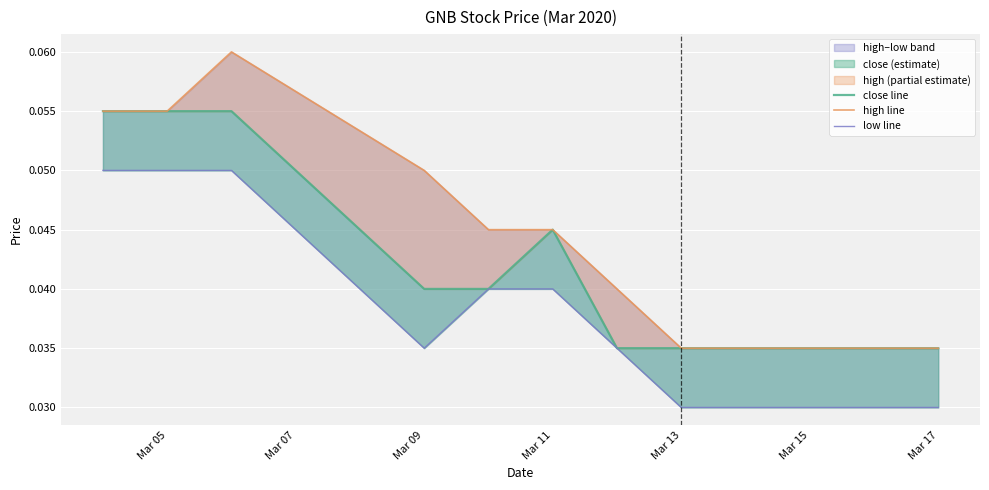

What is the sum of the low line values at Mar 13 and Mar 05?

0.1